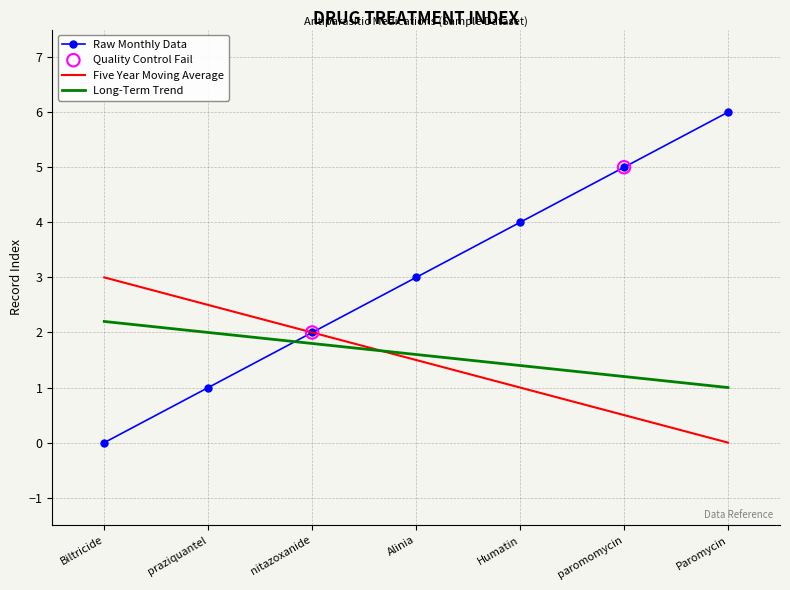

Is the value of Raw Monthly Data at nitazoxanide greater than the value of Five Year Moving Average at Biltricide?

No